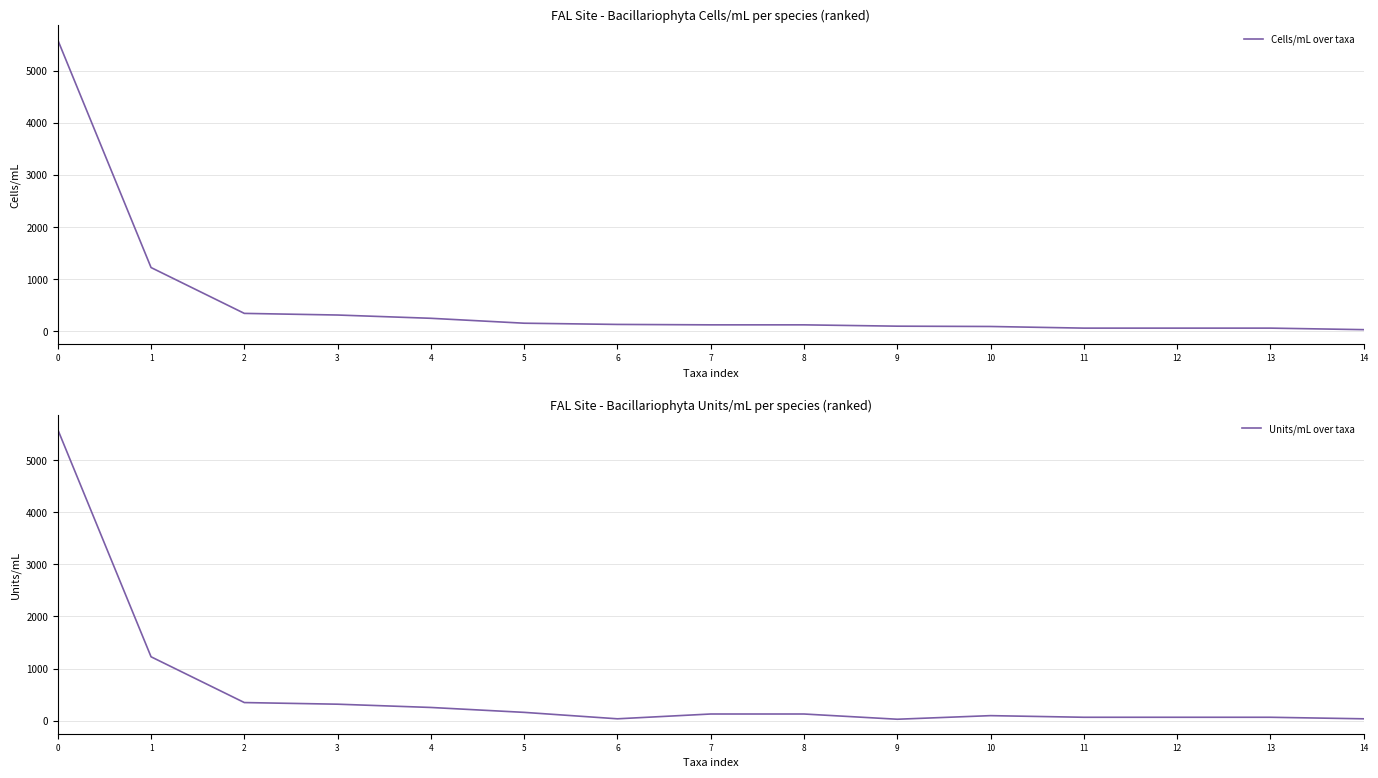

True or false: Cells/mL over taxa and Units/mL over taxa cross at least once.

False